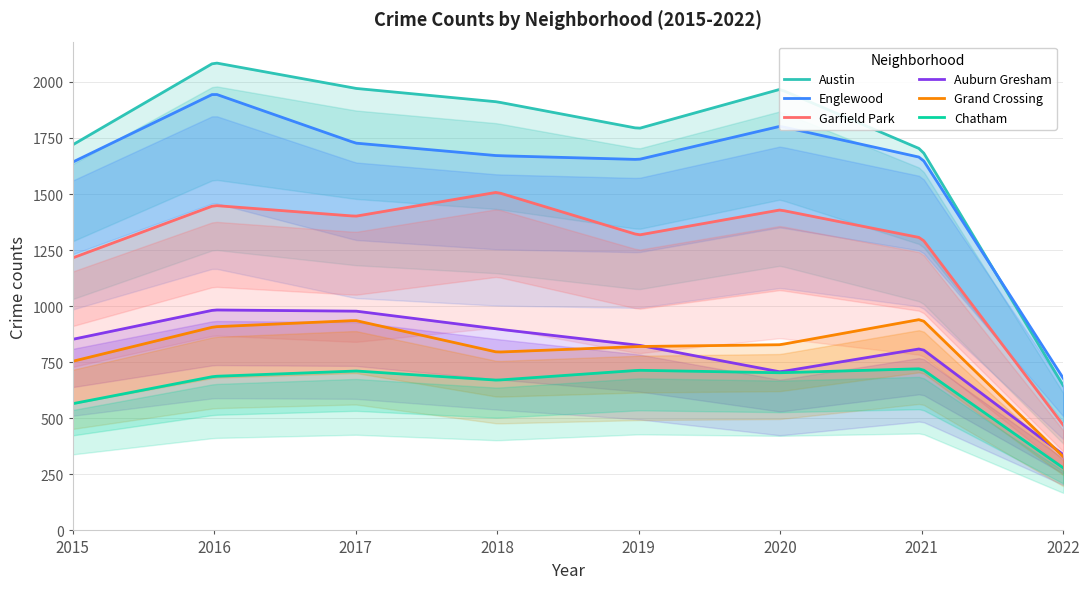

Which has a higher value, 2016 or 2017?

2016